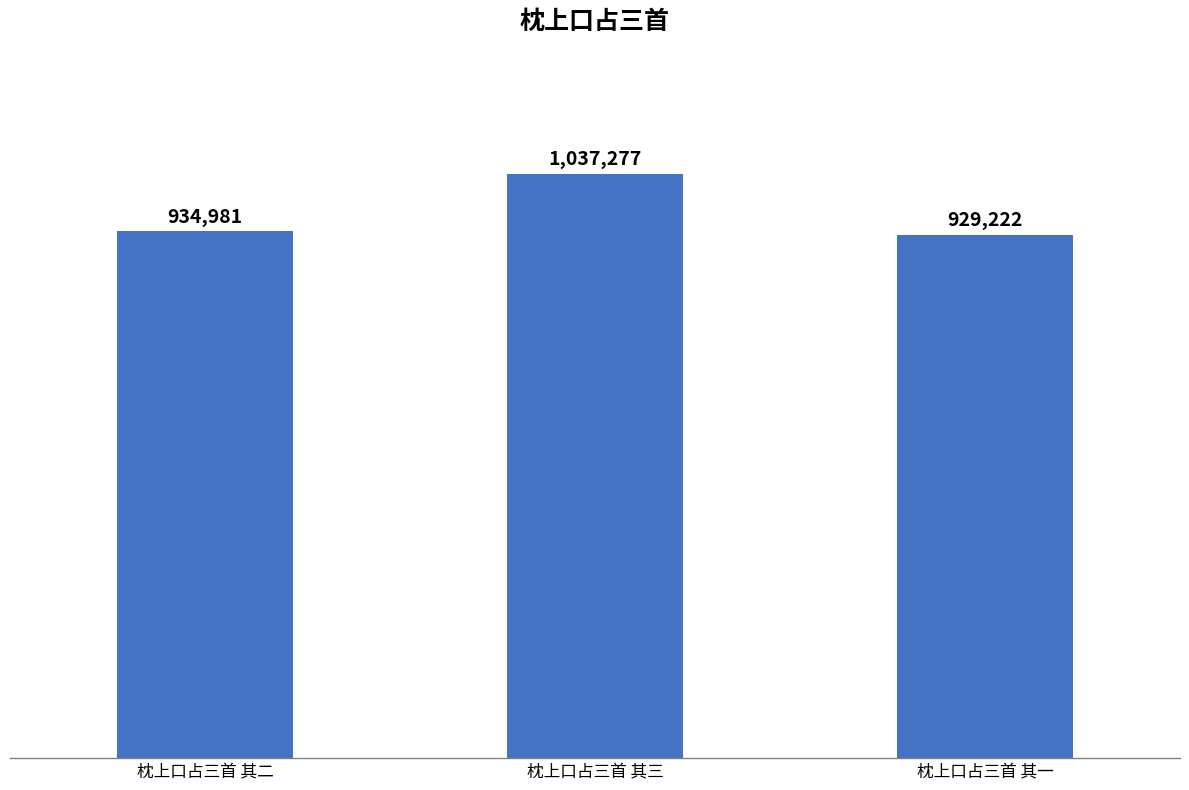

Reading right to left, extract all data points from this chart.

枕上口占三首 其一=929222	枕上口占三首 其三=1037277	枕上口占三首 其二=934981